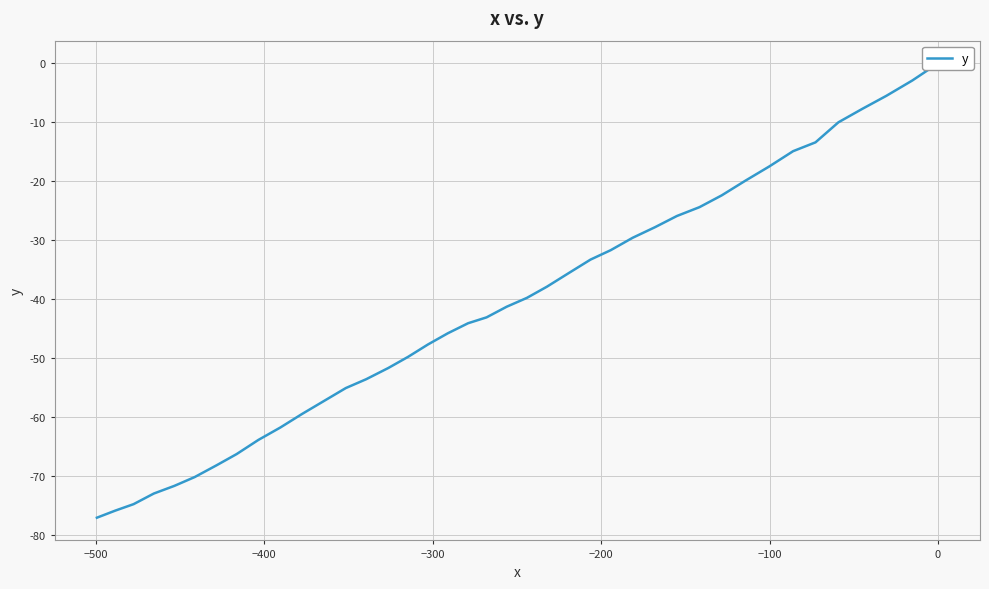

How many data points does each series have?

40